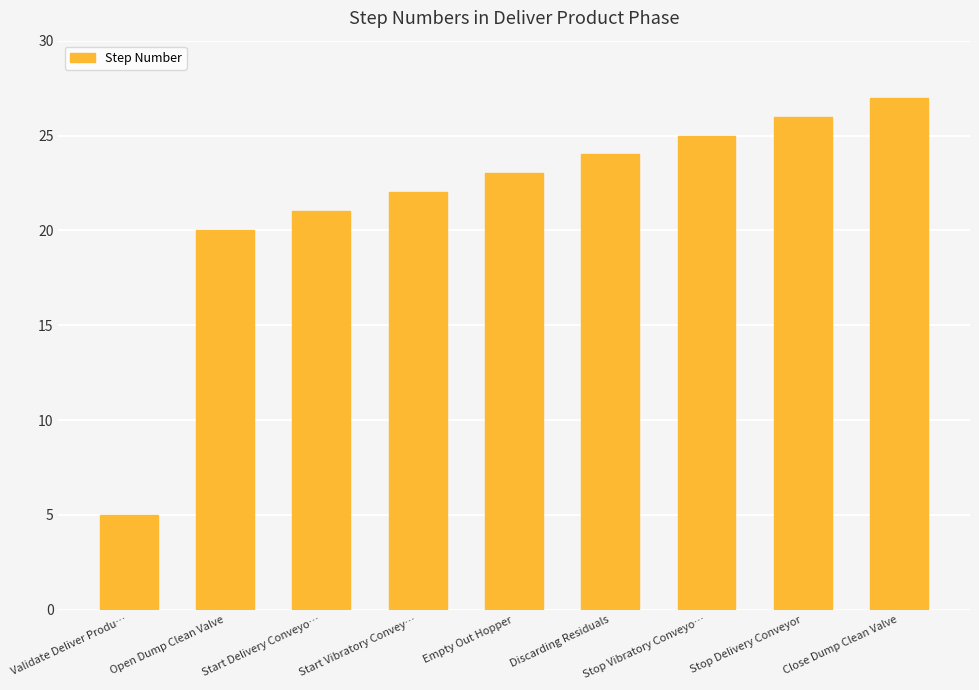

How many bars are there in total?

9